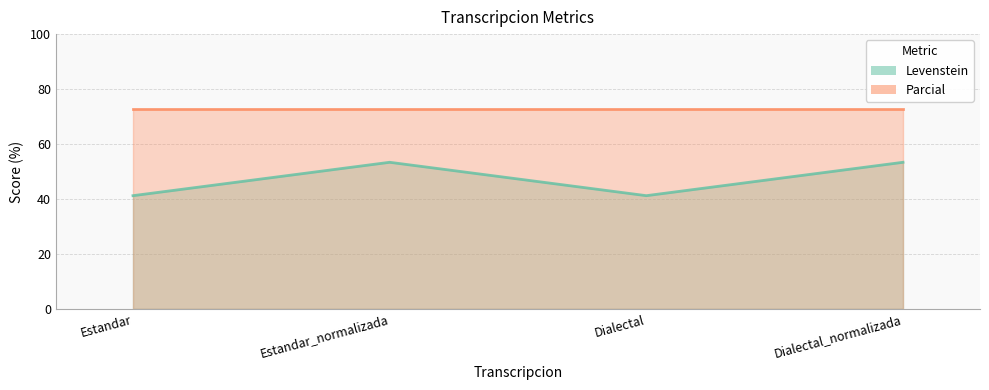

Which category has the highest value across all series?

Estandar_normalizada